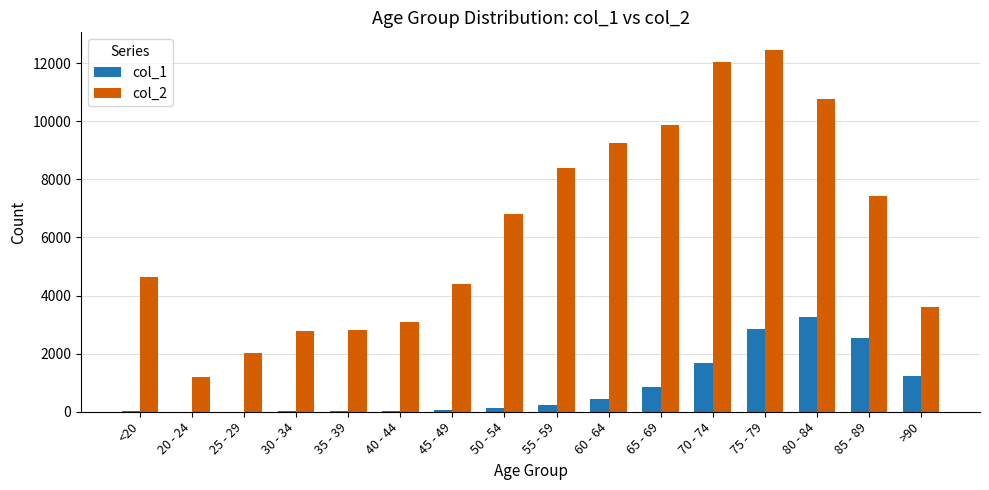

What is the difference between the col_2 values at 85 - 89 and 35 - 39?

4603